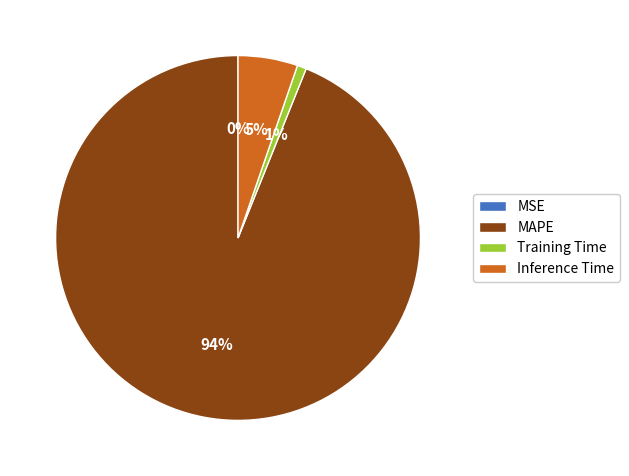

To the nearest percent, what is the difference between the largest and smallest slice percentages?

94%